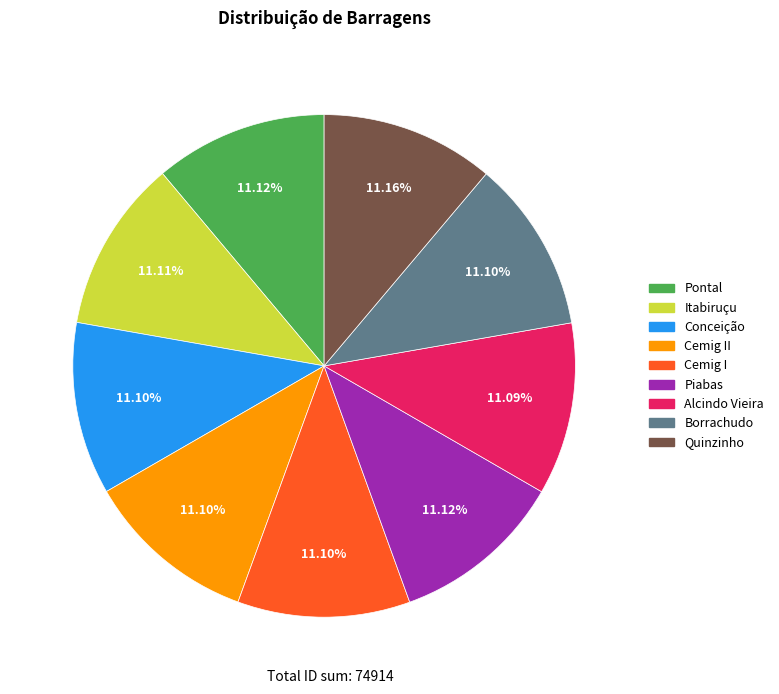

How much of the chart is everything except Pontal?

88.9%